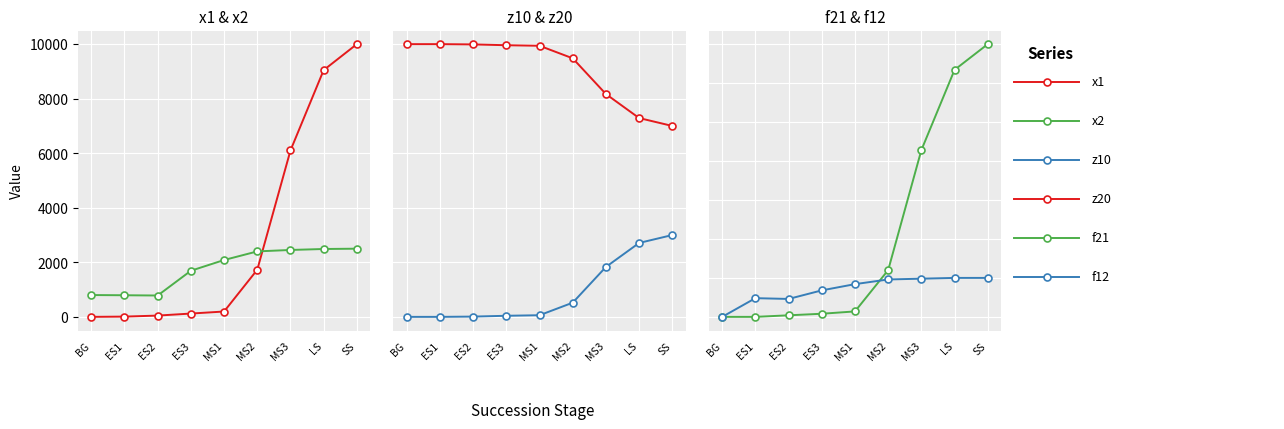

Which series has the largest total across all categories?

x1